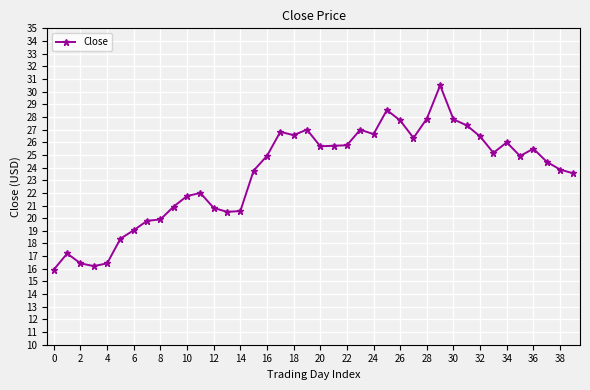

What is the value of the 6th point from the left?

18.4